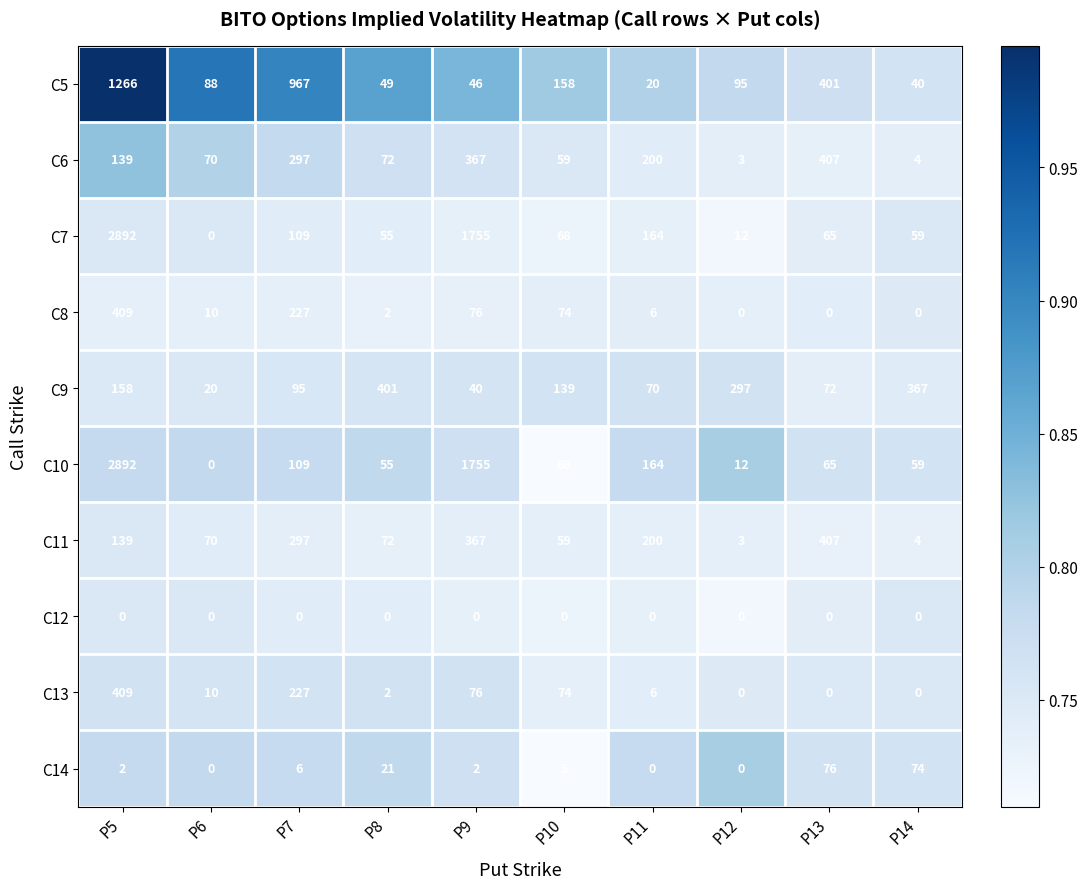

What is the maximum value for C10?

2892